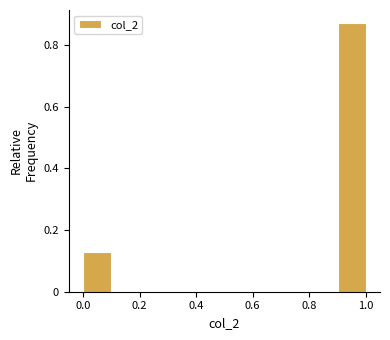

Reading left to right, list every bar in this chart as the range it spans on the x-axis followed by its height. The values are not printed on the chart, so give them approximately, as read against the axis.

0.0 to 0.1: 0.12
0.1 to 0.2: 0
0.2 to 0.3: 0
0.3 to 0.4: 0
0.4 to 0.5: 0
0.5 to 0.6: 0
0.6 to 0.7: 0
0.7 to 0.8: 0
0.8 to 0.9: 0
0.9 to 1.0: 0.88